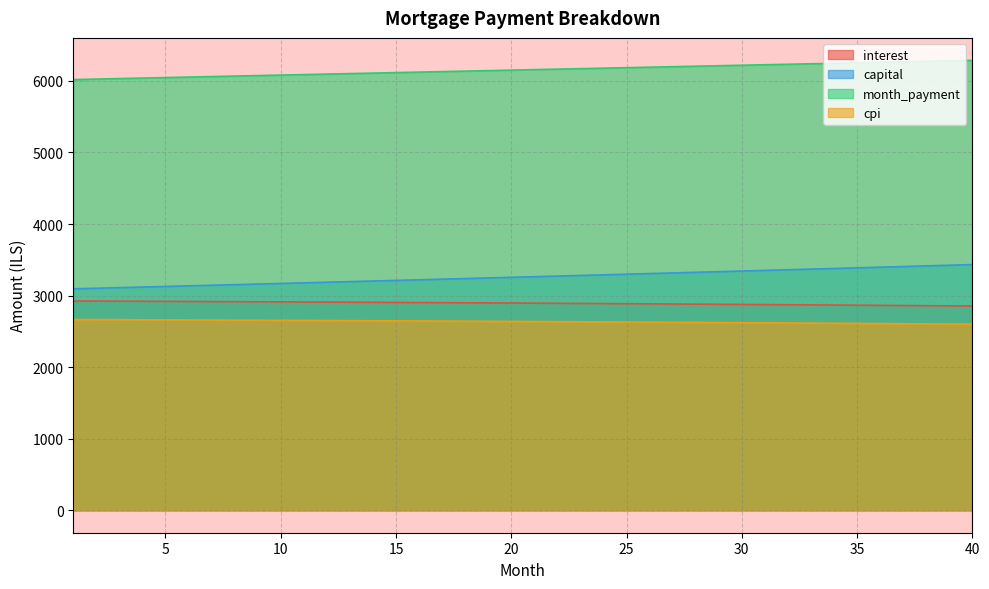

How many lines are shown in the chart?

4